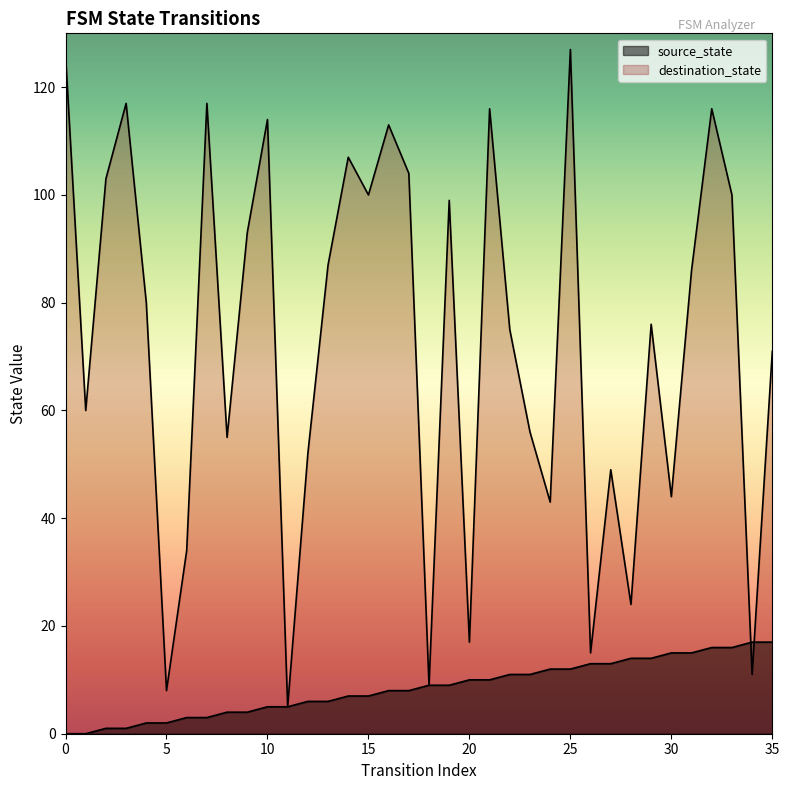

The source_state series shows 16 at 33. True or false?

True